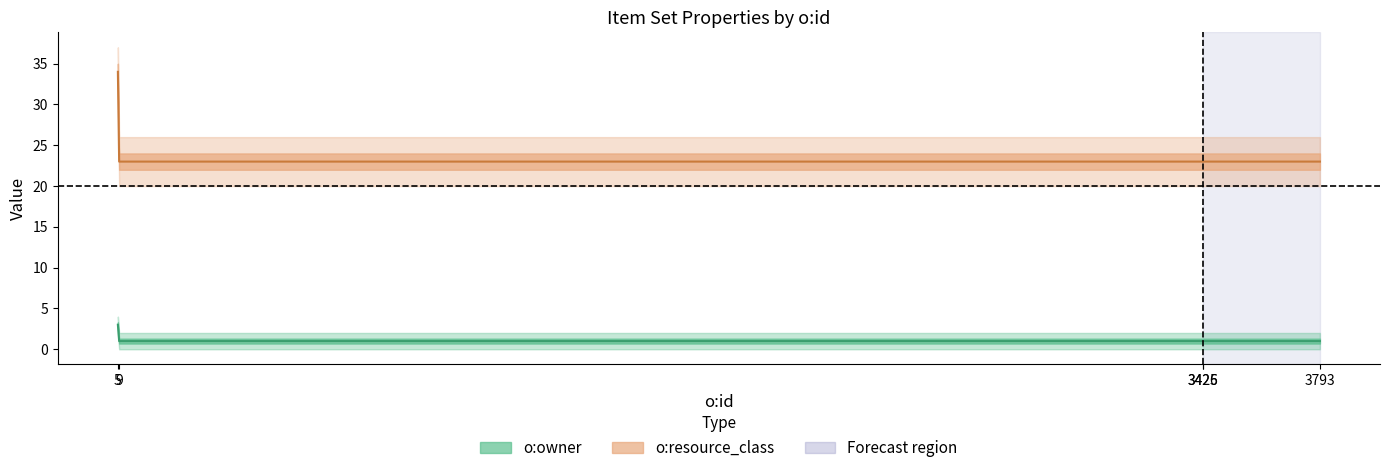

Rank the series at 9 from lowest to highest value.

o:owner, o:resource_class